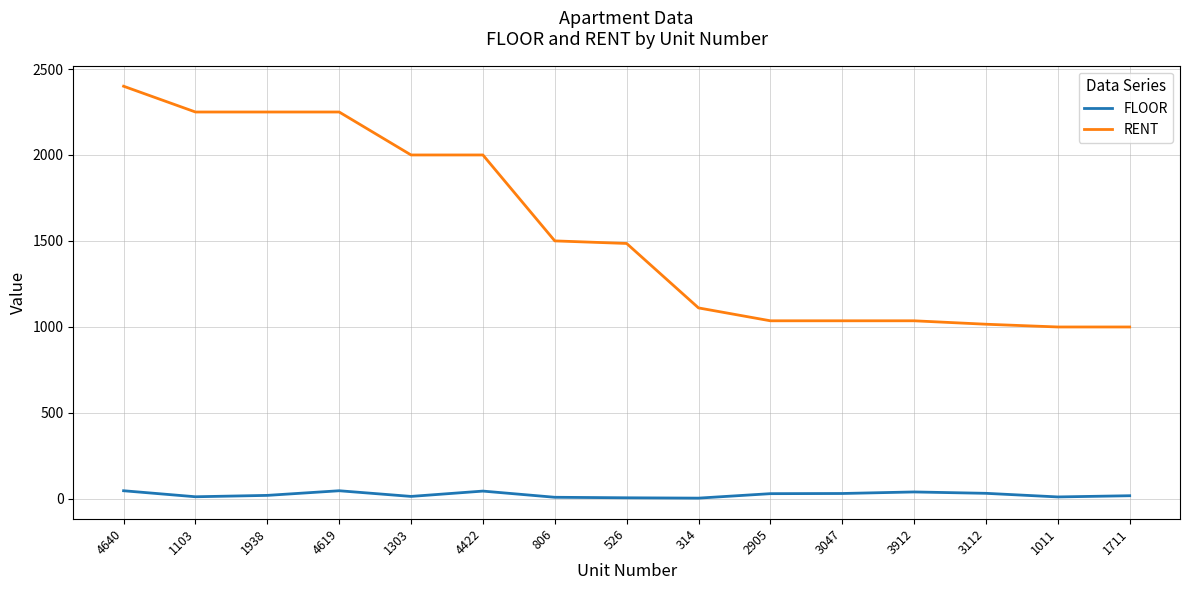

List the series in order of their overall mean, lowest first.

FLOOR, RENT